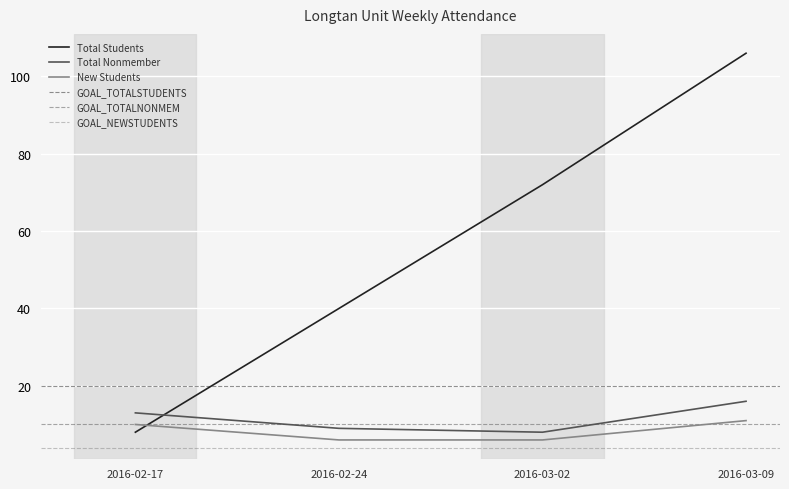

How many values in the Total Students series are below 72?

2